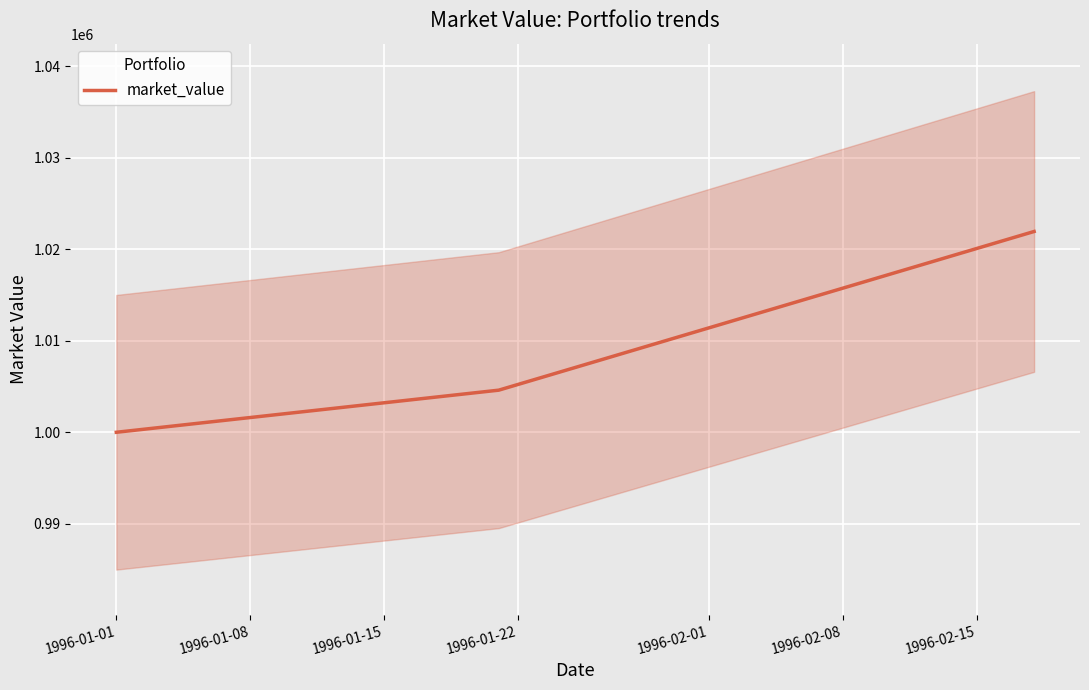

What is the difference between the values at 1996-01-15 and 1996-01-01?

21933.8